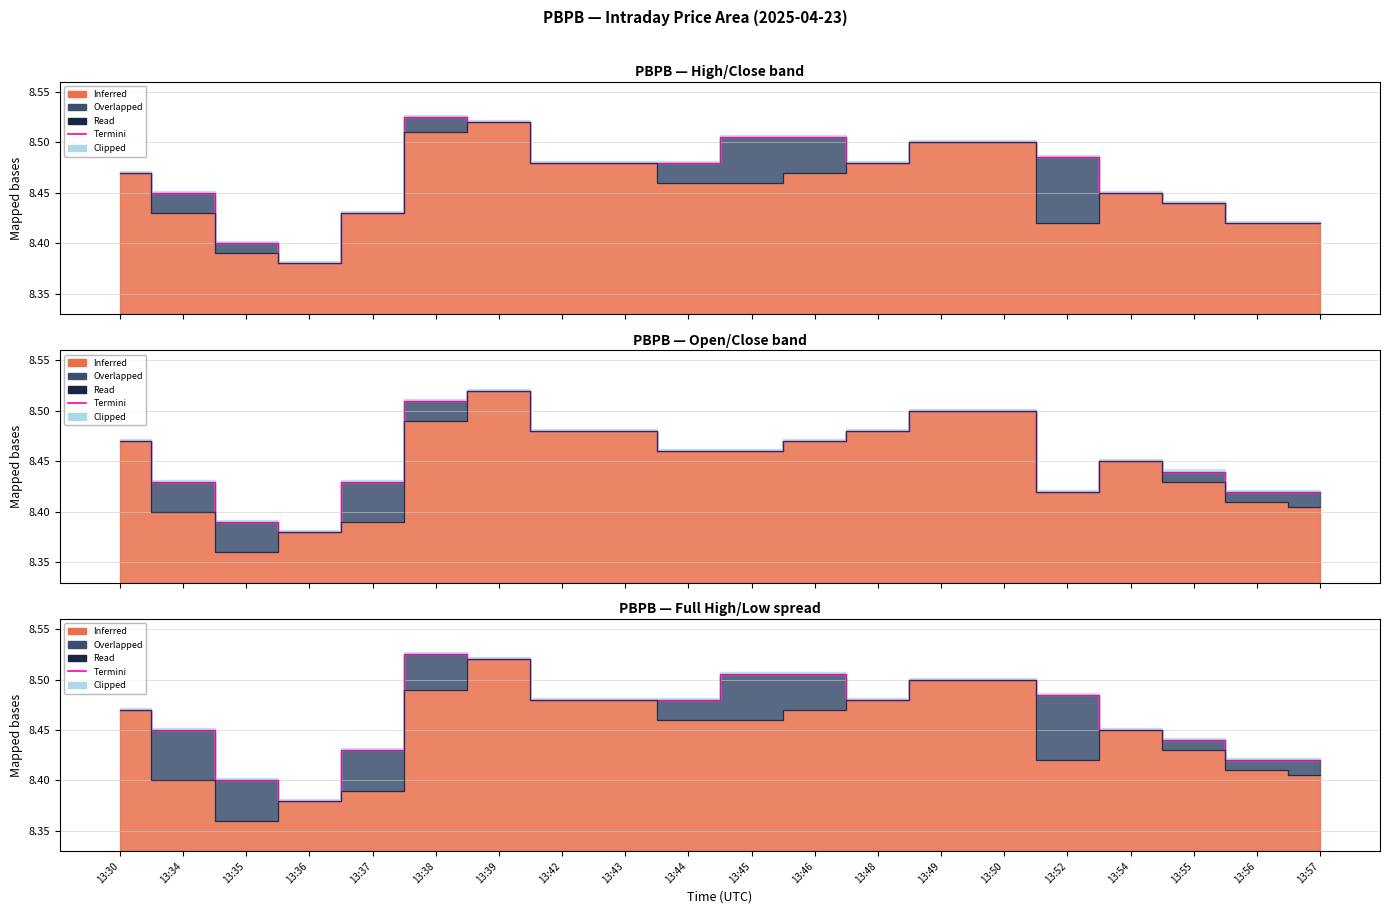

At which category does Read reach its first local peak?

13:39